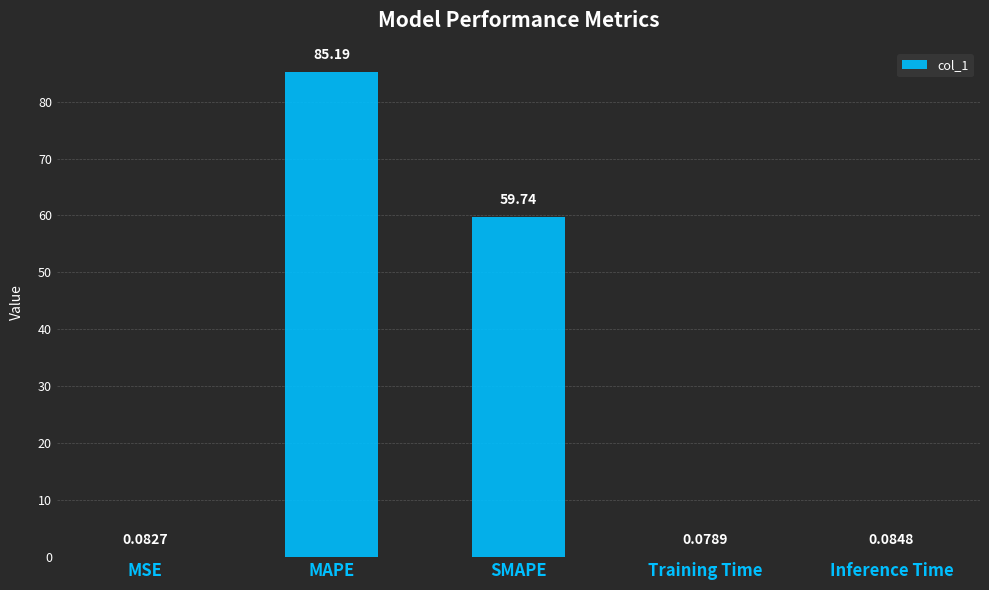

What is the change in value from MAPE to SMAPE?

-25.4